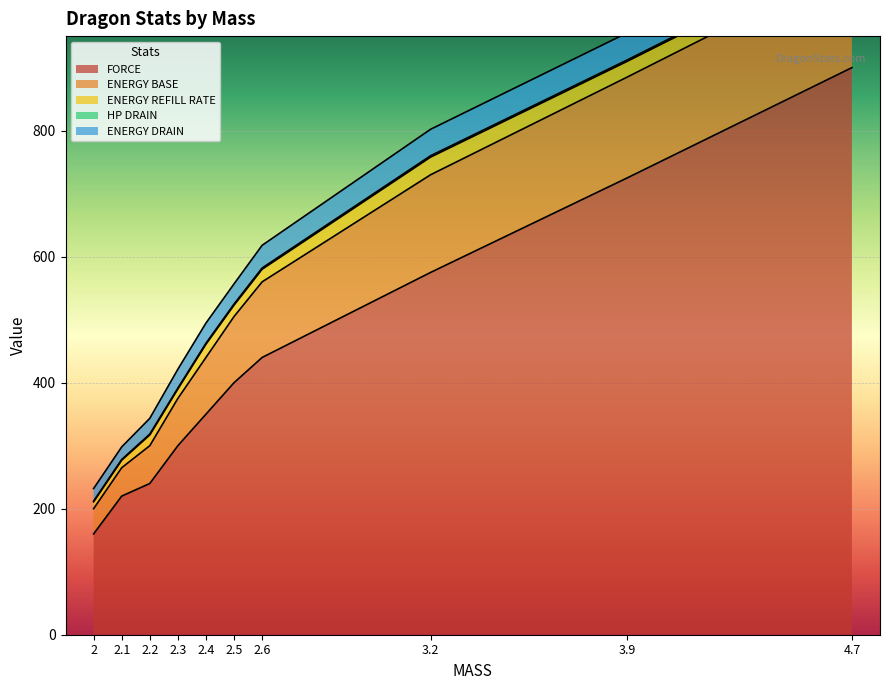

List the labels in order of FORCE value, smallest first.

2, 2.1, 2.2, 2.3, 2.4, 2.5, 2.6, 3.2, 3.9, 4.7